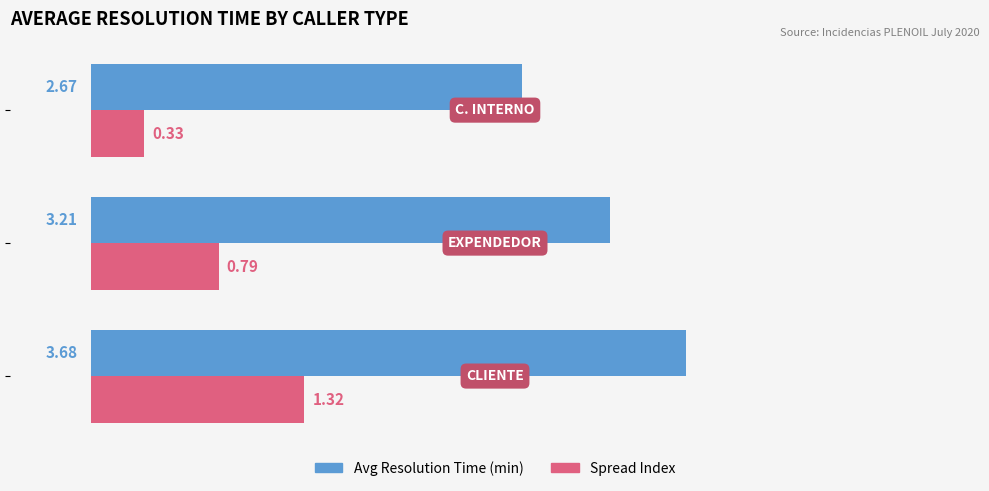

Which series has the largest total across all categories?

Avg Resolution Time (min)